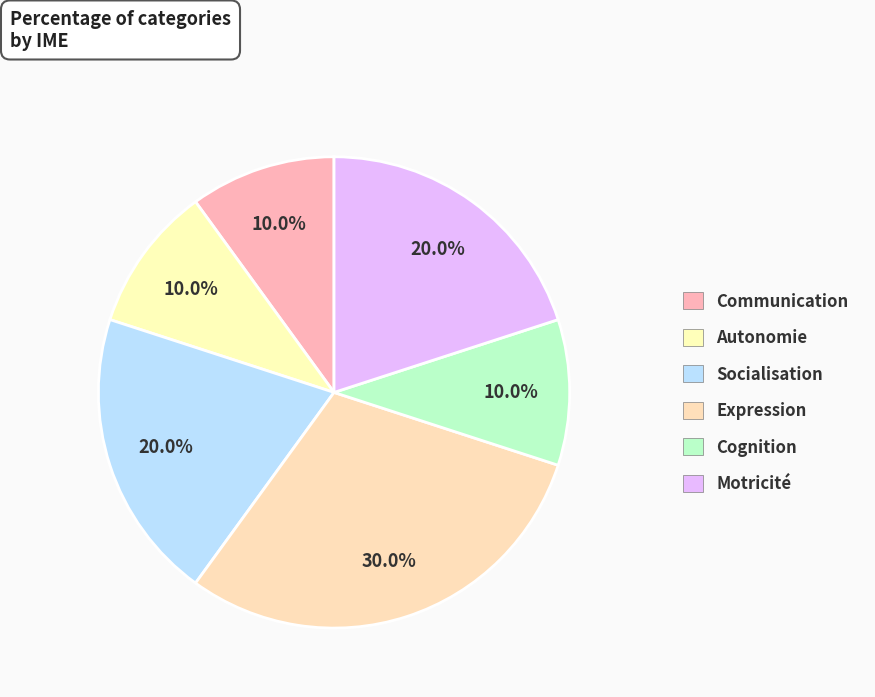

To the nearest percent, what portion does Autonomie represent?

10%